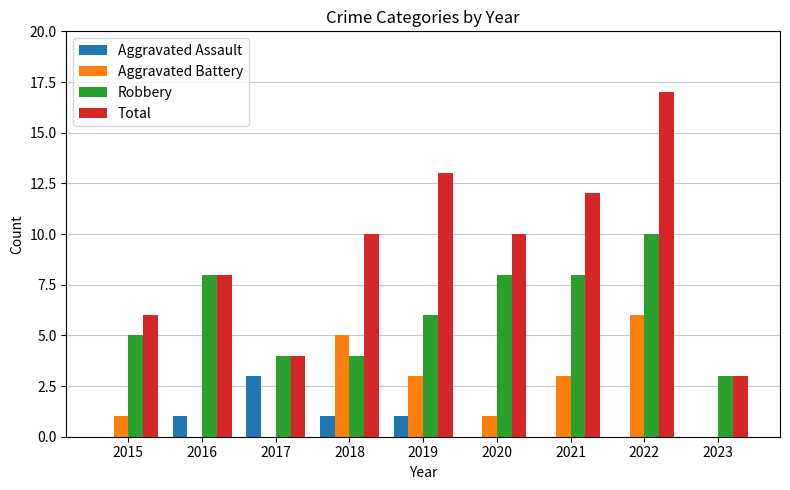

What is the greatest value displayed?

17